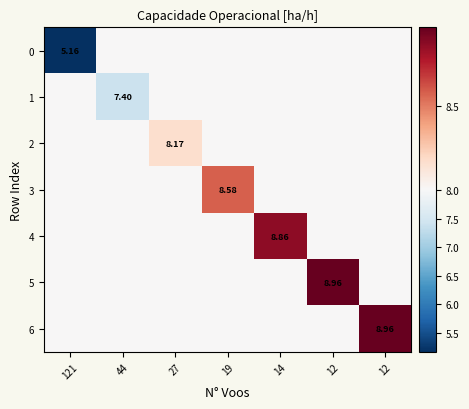

What is the spread (max minus min) of values at 19?

0.6